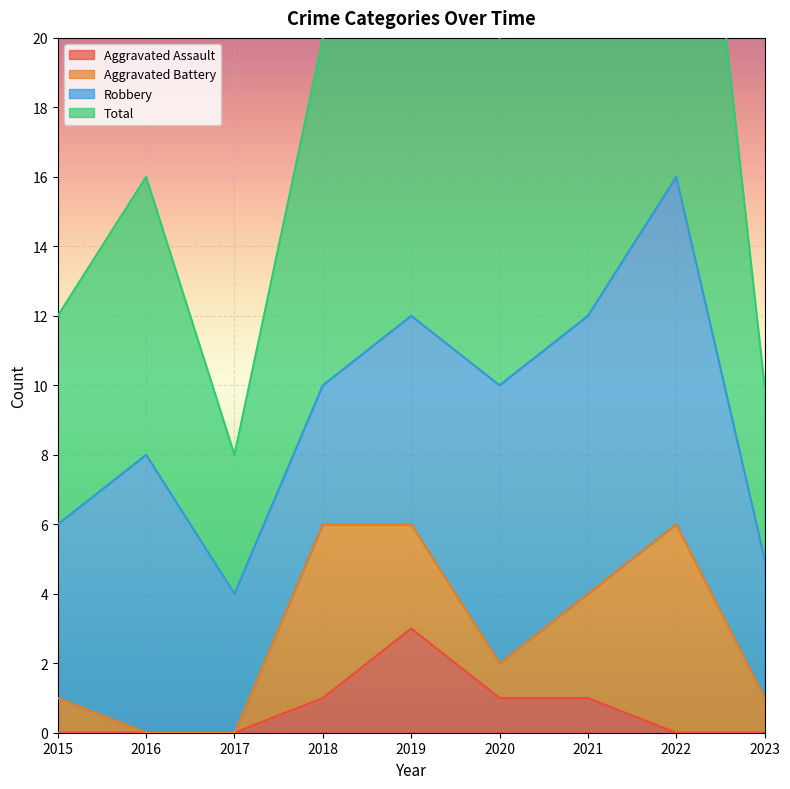

What is the difference between the highest and lowest values at 2020?

19